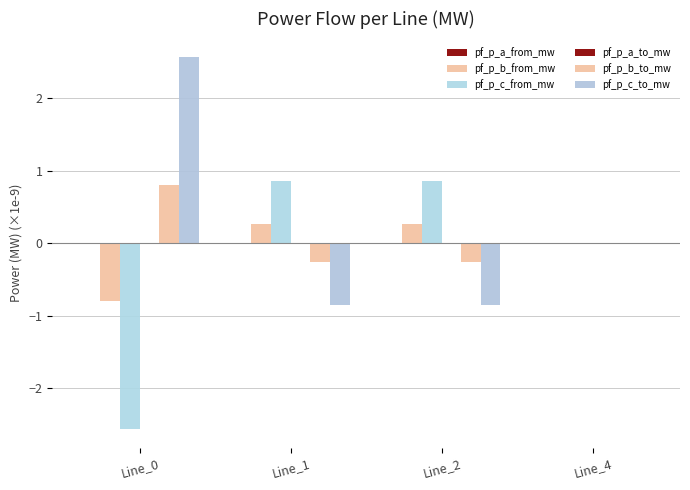

Count the number of data series in this chart.

6